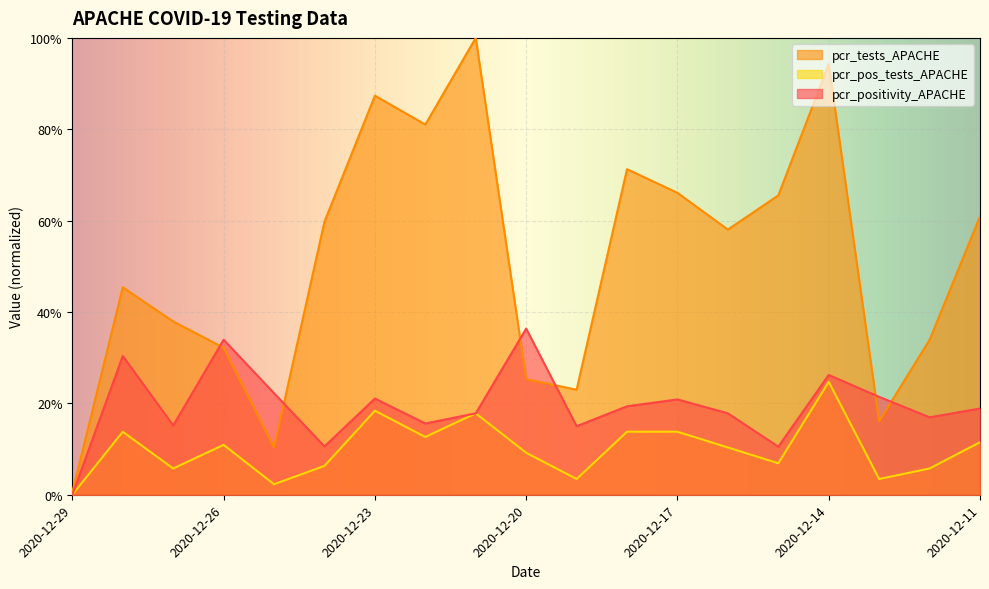

What is the total value across all series at 2020-12-18?

1.0